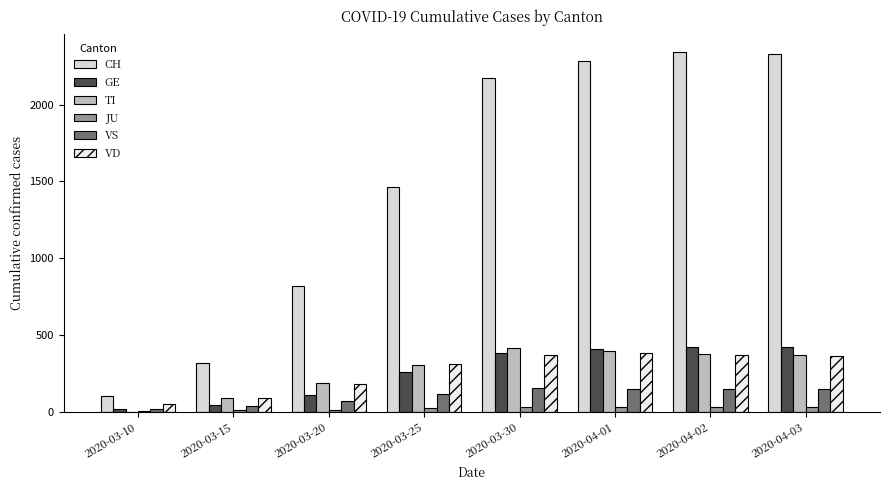

At which category is the sum across all series the highest?

2020-04-02